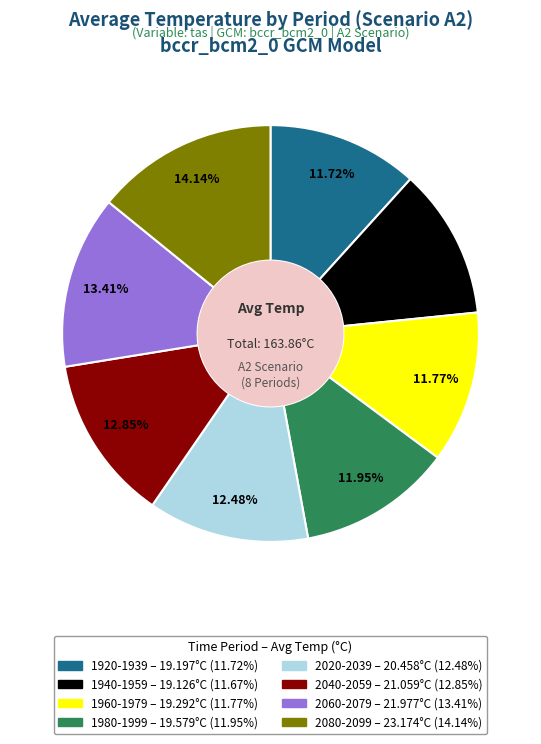

How many slices are in this pie chart?

8